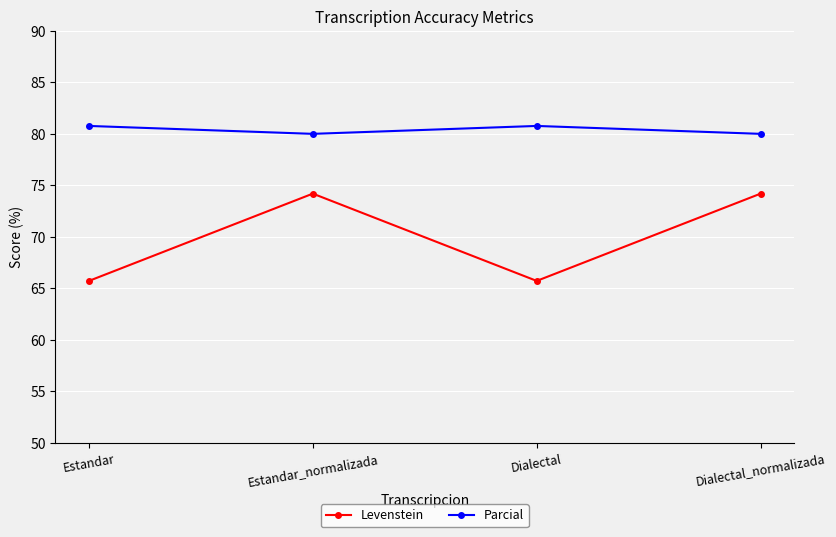

True or false: Parcial has more than 1 interior local peaks.

False